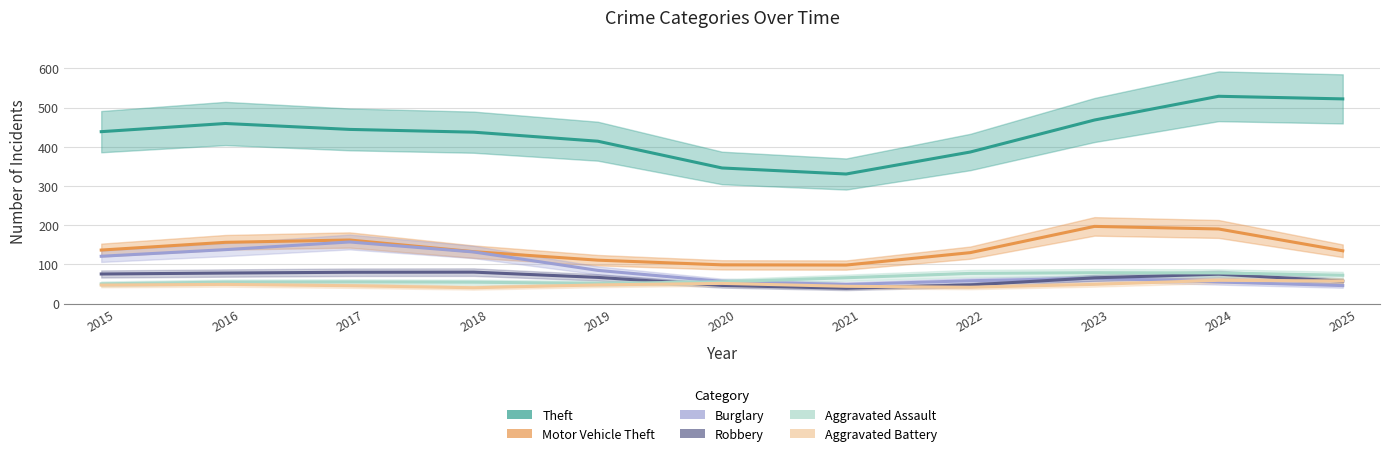

How many data points in Aggravated Battery are less than 47?

4